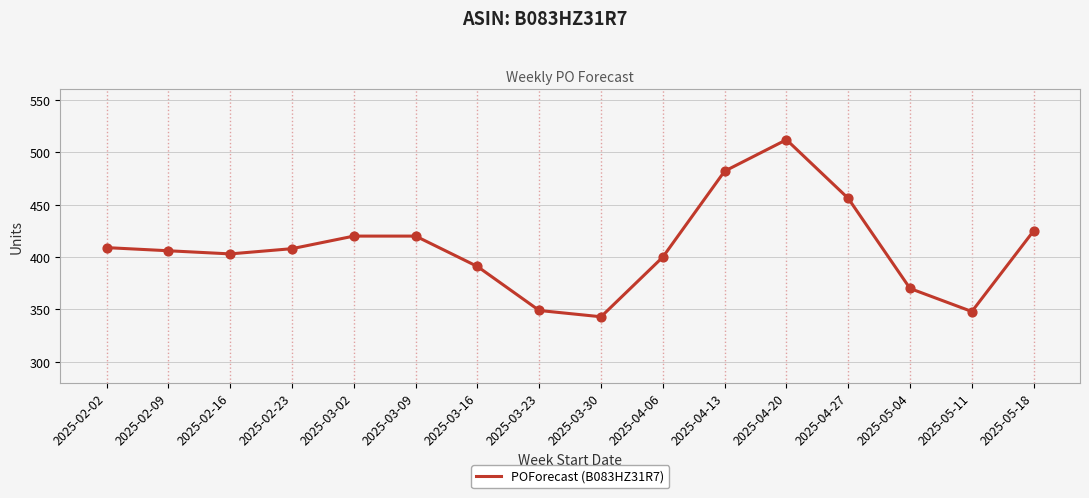

What is the change in value from 2025-03-09 to 2025-03-16?

-29